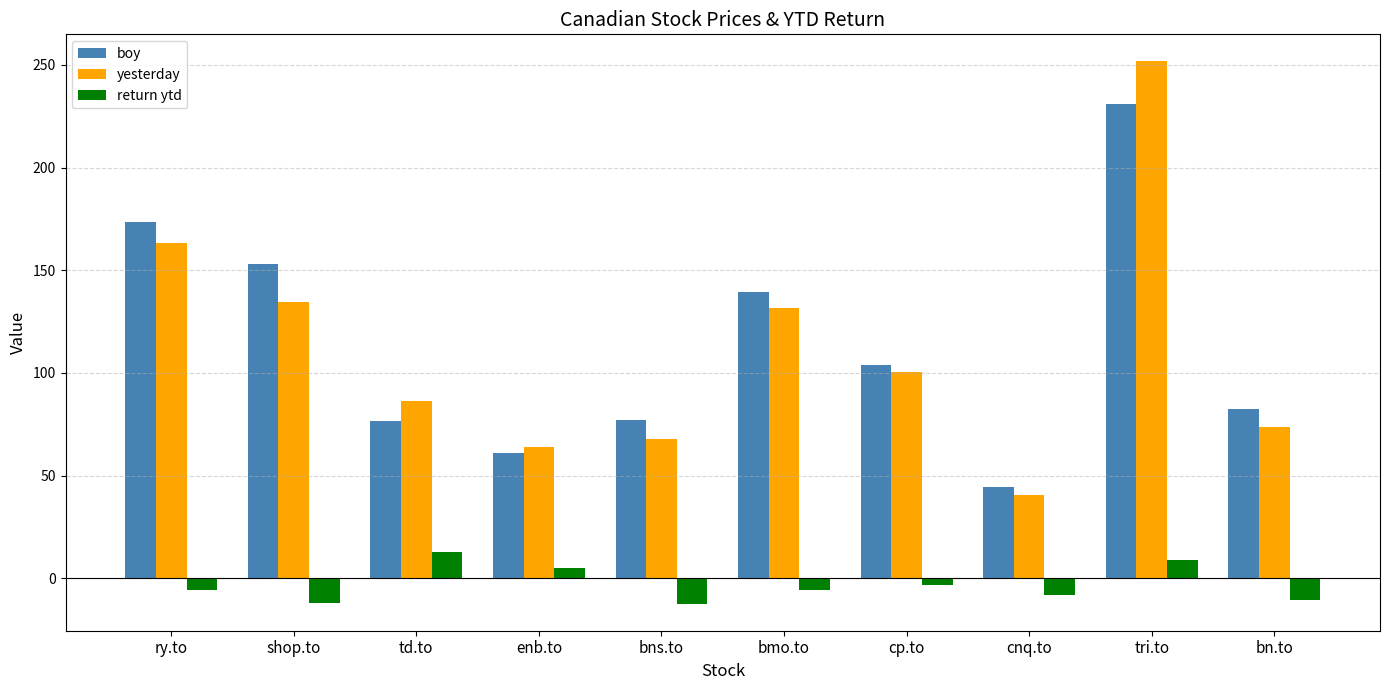

What is the value of the boy bar at the 1st from the left?

173.3